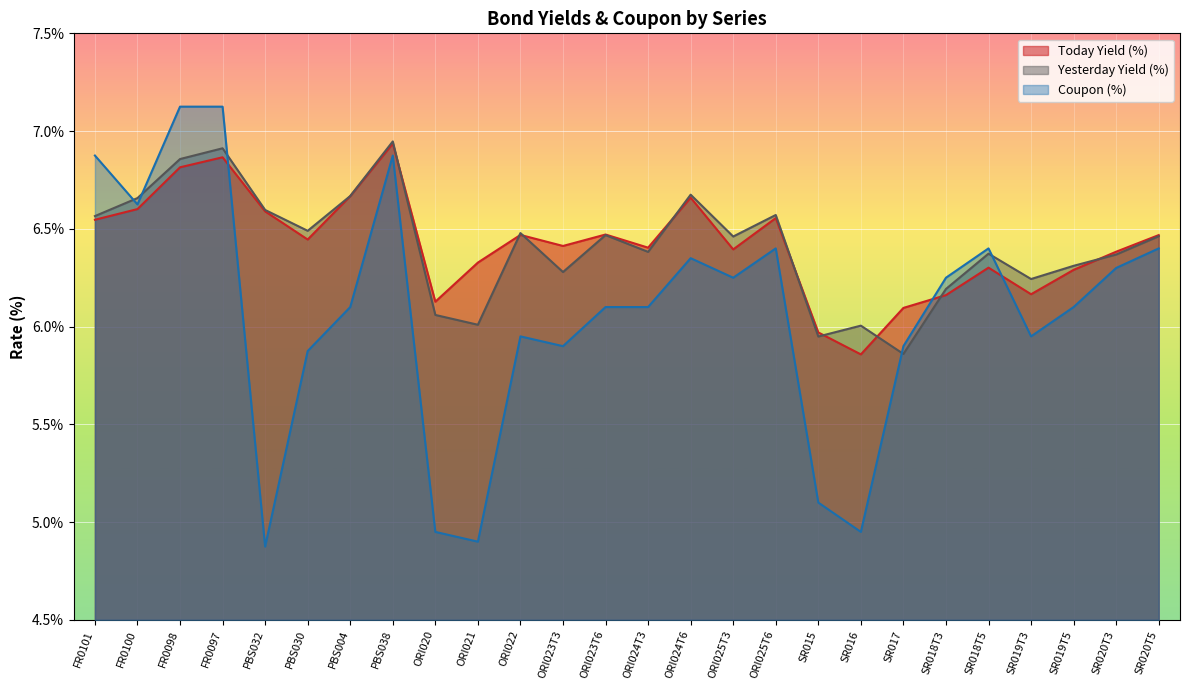

What is the sum of the Coupon (%) values at ORI024T6 and FR0101?

13.2